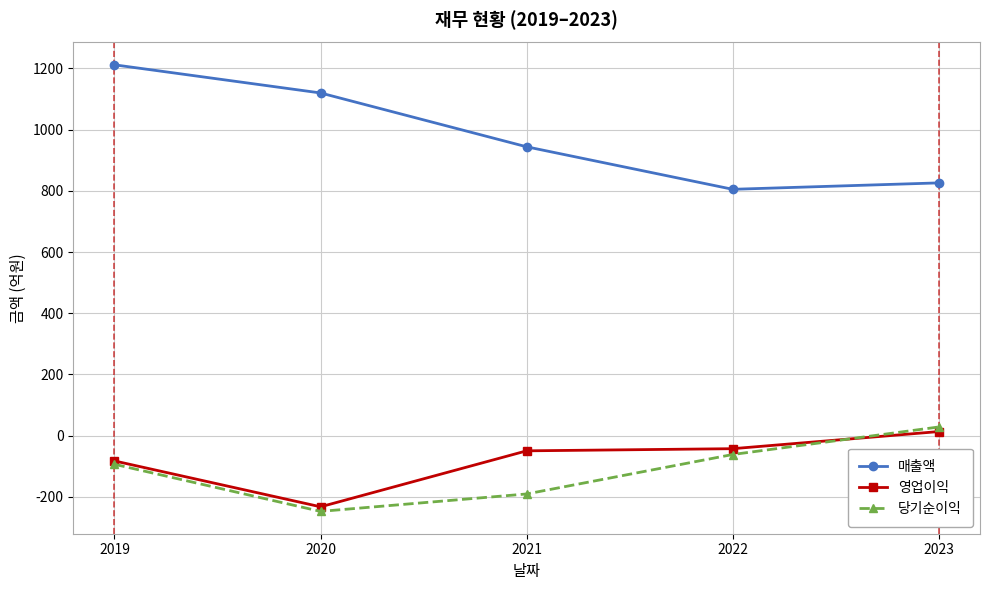

The 당기순이익 series shows -278 at 2021. True or false?

False